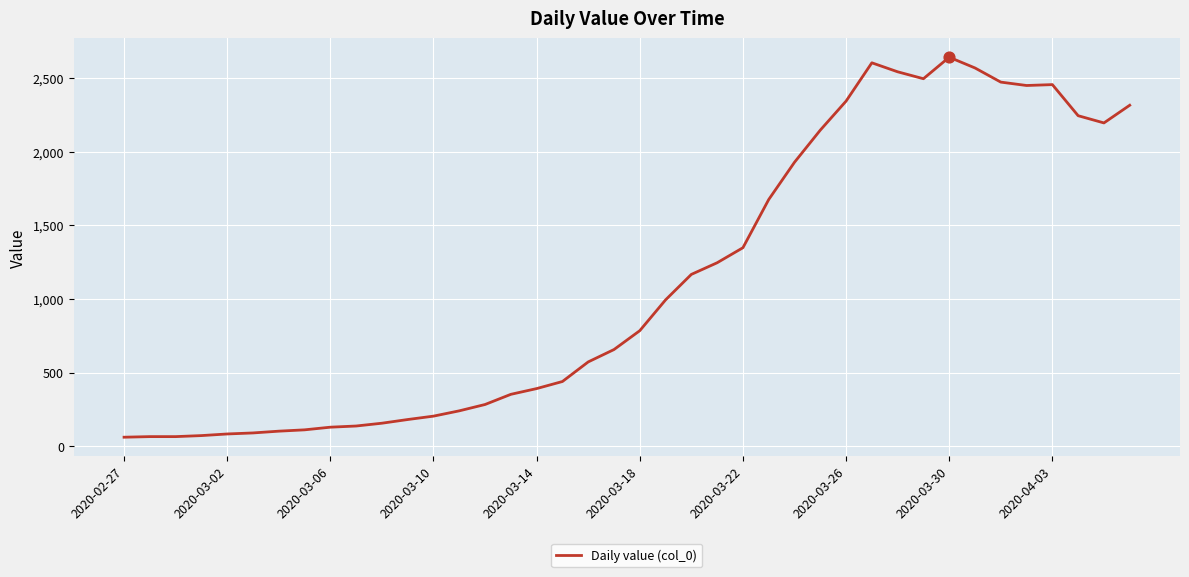

What is the smallest value displayed?

61